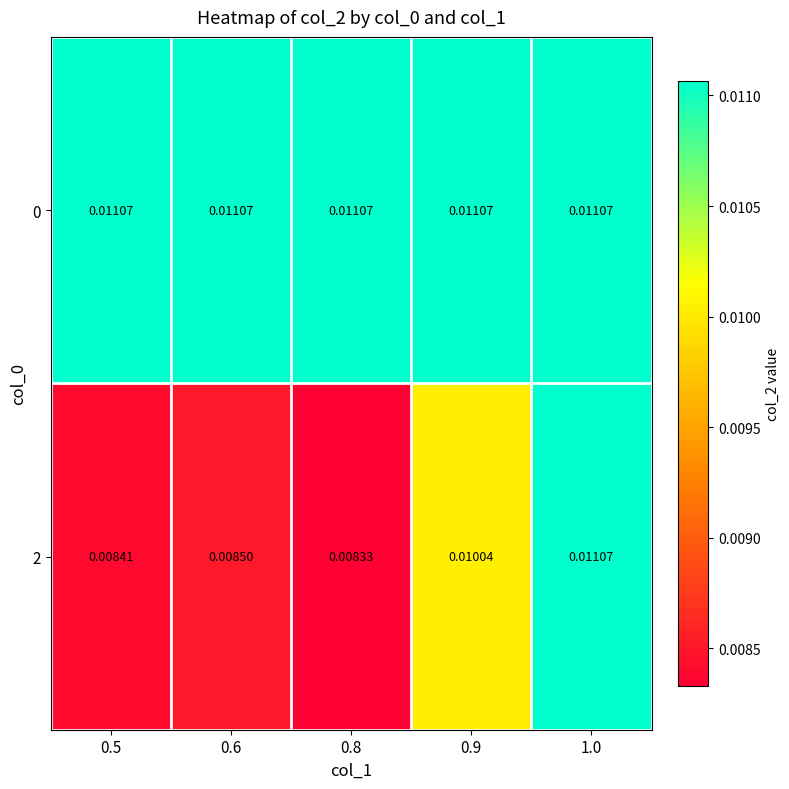

Is the value of 0 at 0.5 greater than the value of 2 at 0.5?

Yes